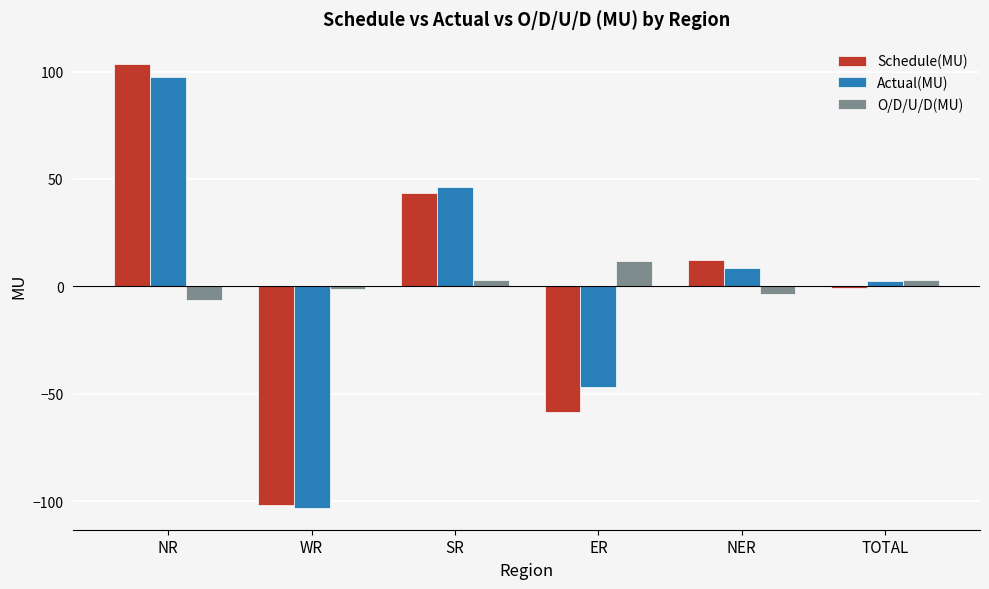

Where is Actual(MU) nearest to the value -2?

TOTAL